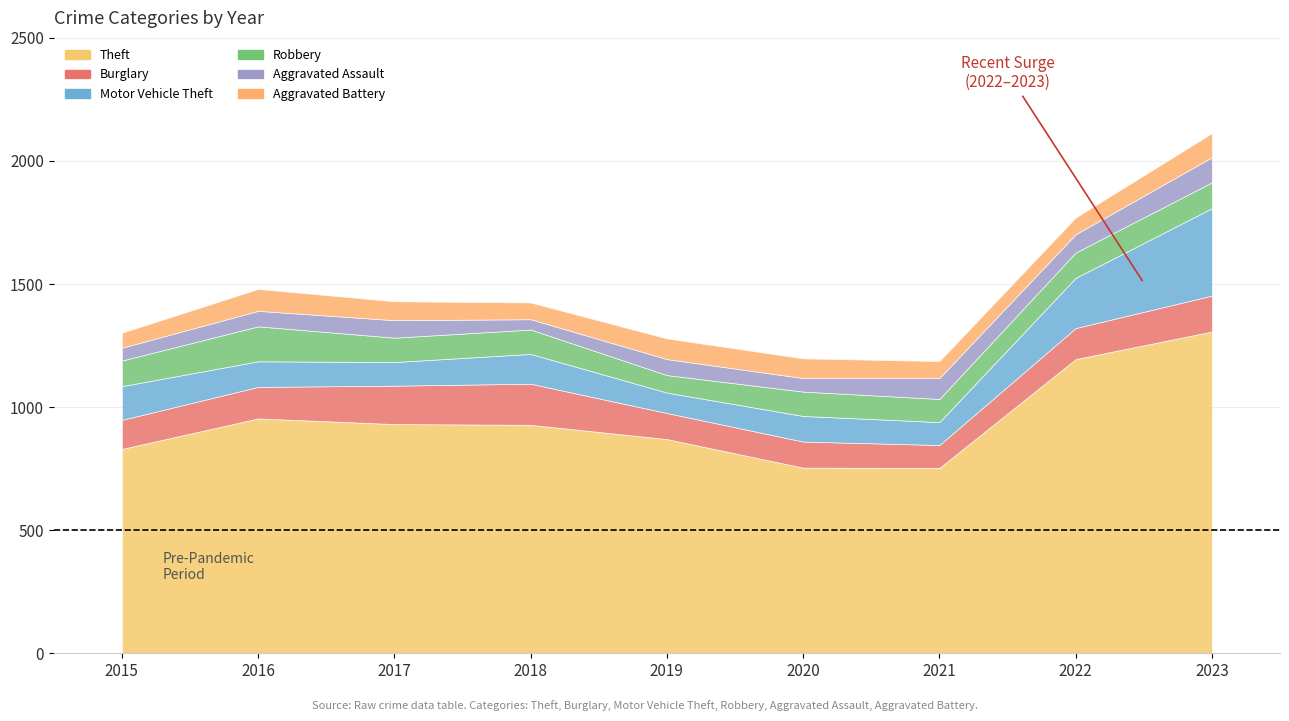

At which category does the chart reach its peak across all series?

2023